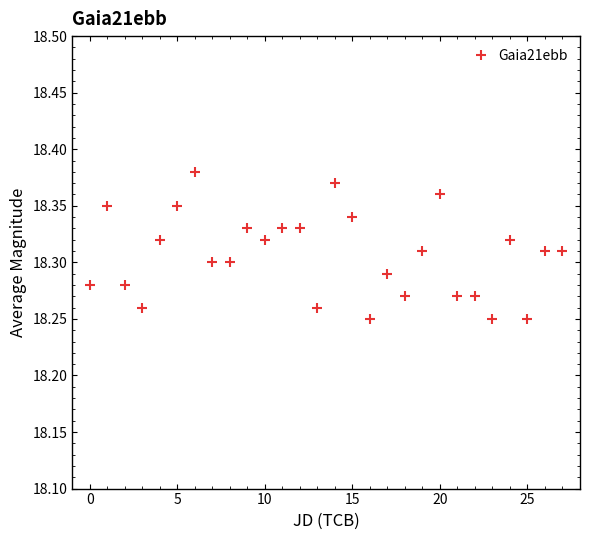

Does the chart display data point markers on the line(s)?

Yes